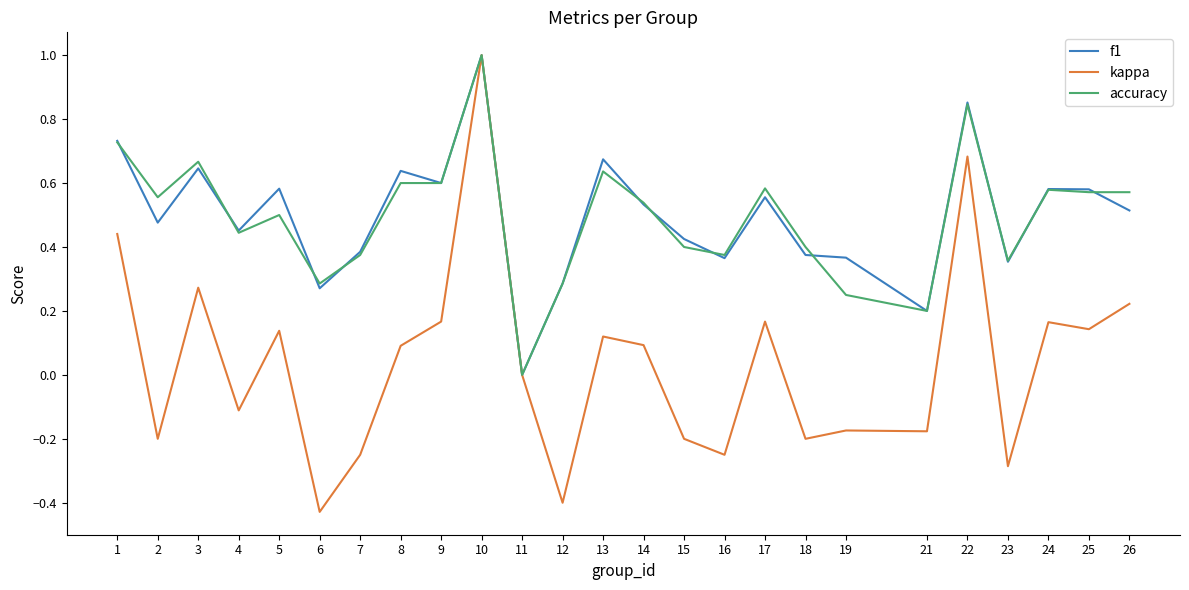

At which category is the sum across all series the highest?

10